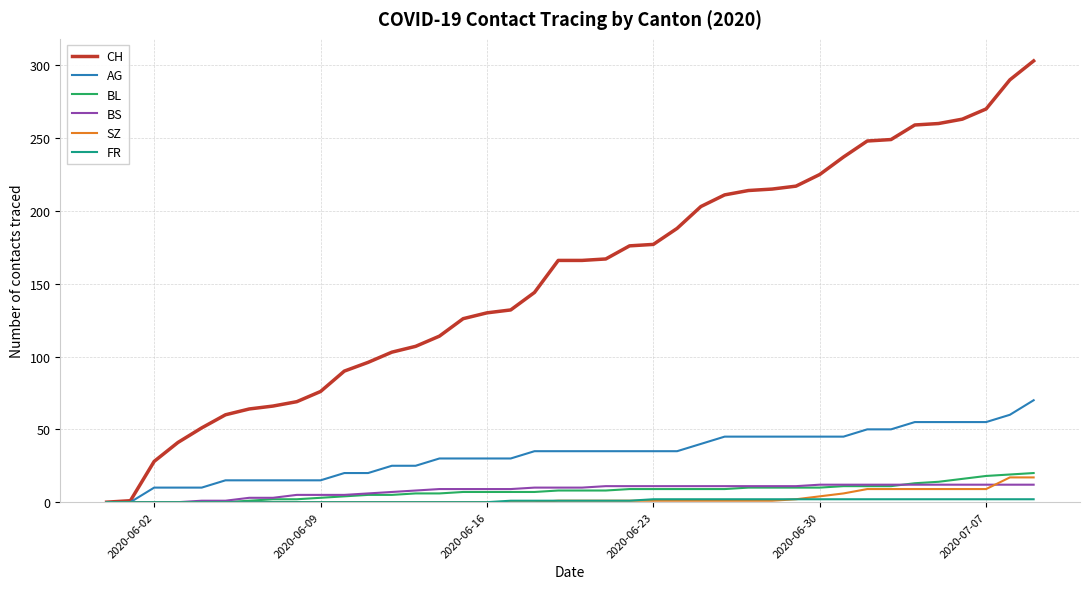

What is the maximum value for SZ?

17